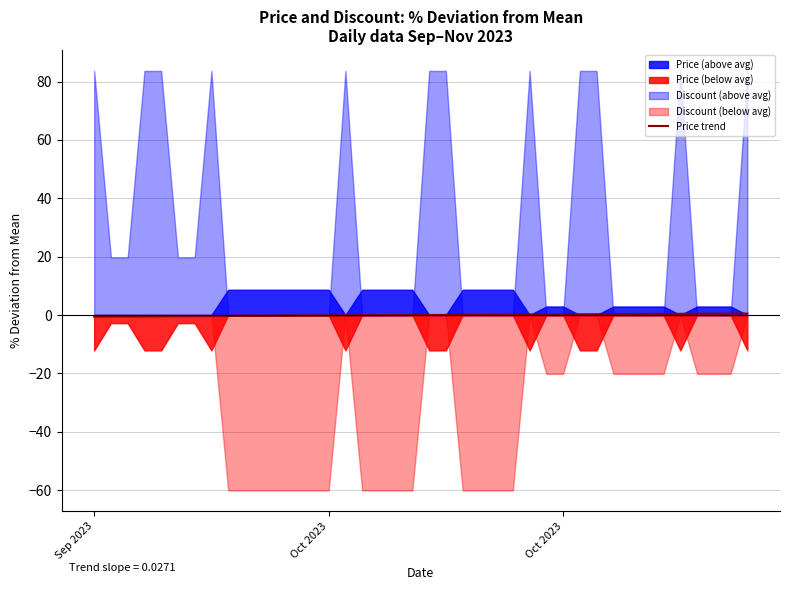

The chart shows a value of -0.5 at Oct 2023. True or false?

True